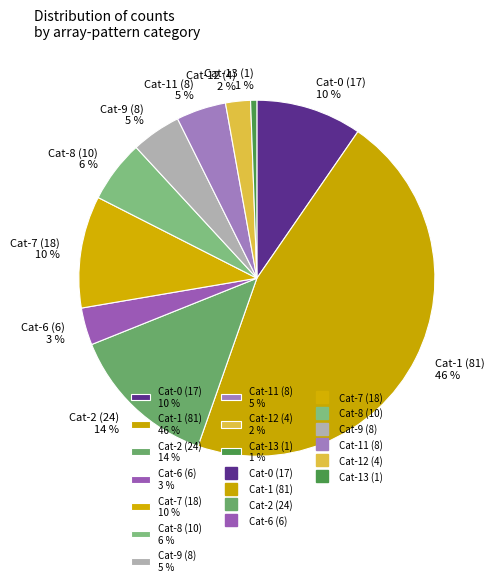

True or false: Cat-9 (8) 5 % accounts for 5% of the total.

True